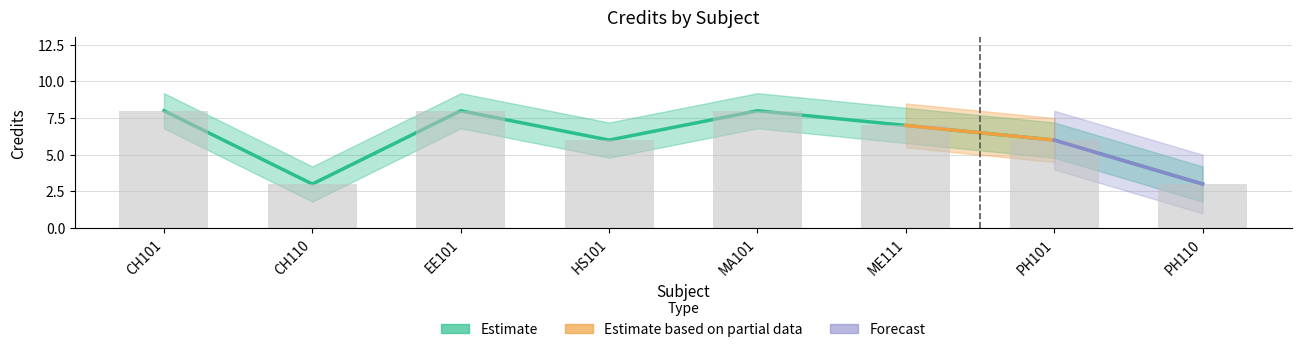

Reading right to left, extract all data points from this chart.

PH110=3	PH101=6	ME111=7	MA101=8	HS101=6	EE101=8	CH110=3	CH101=8